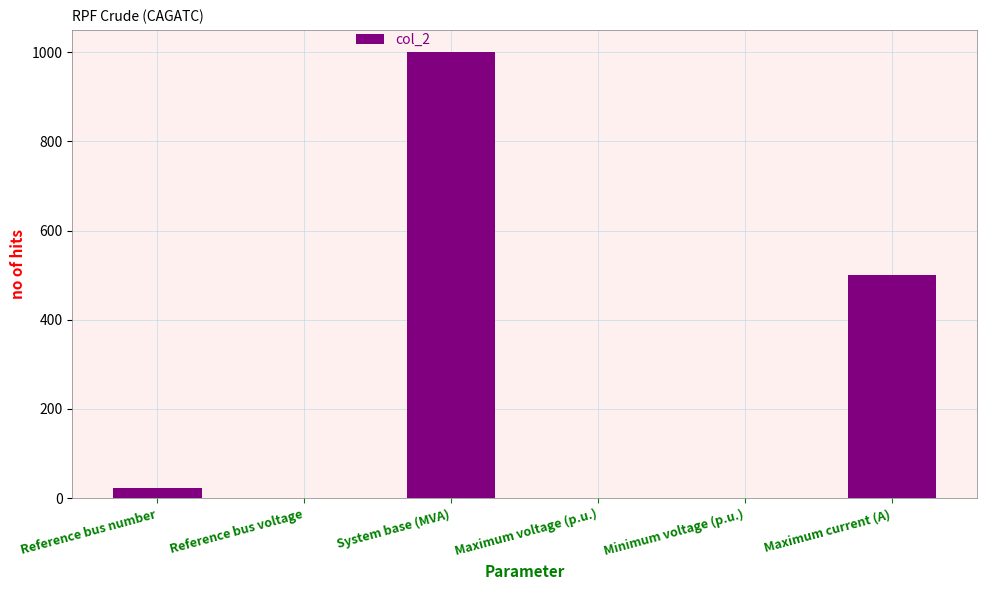

What is the maximum value shown in the chart?

1000.0